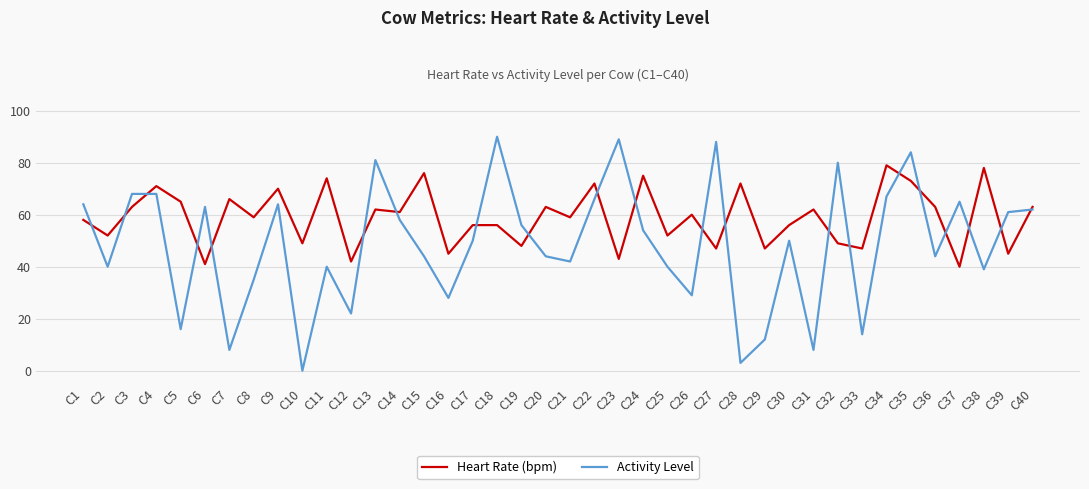

Is it true that Heart Rate (bpm) equals 62 at C31?

True